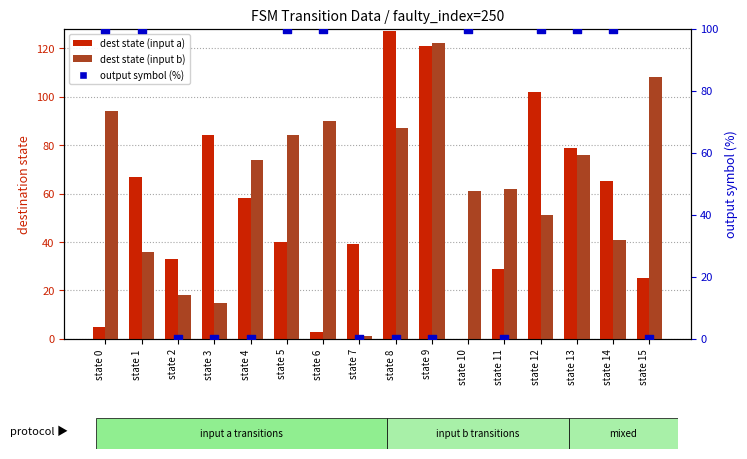

Which series has the largest Y range (max minus min)?

dest state (input a)